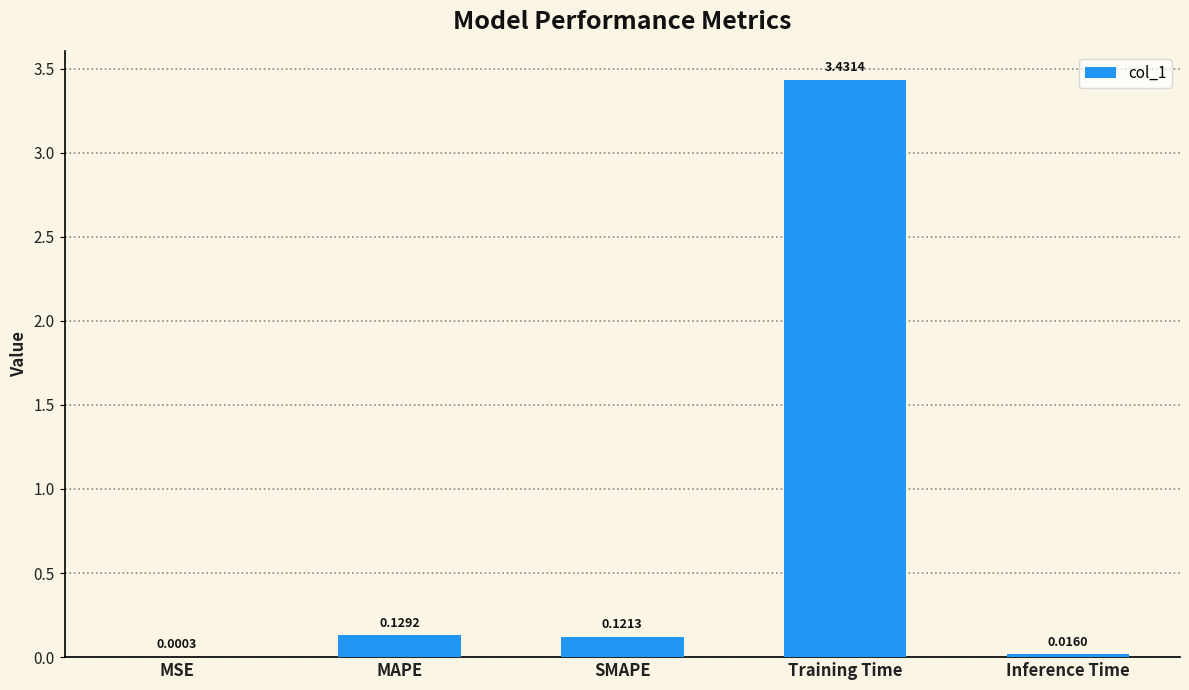

Where is the data nearest to the value 1?

MAPE